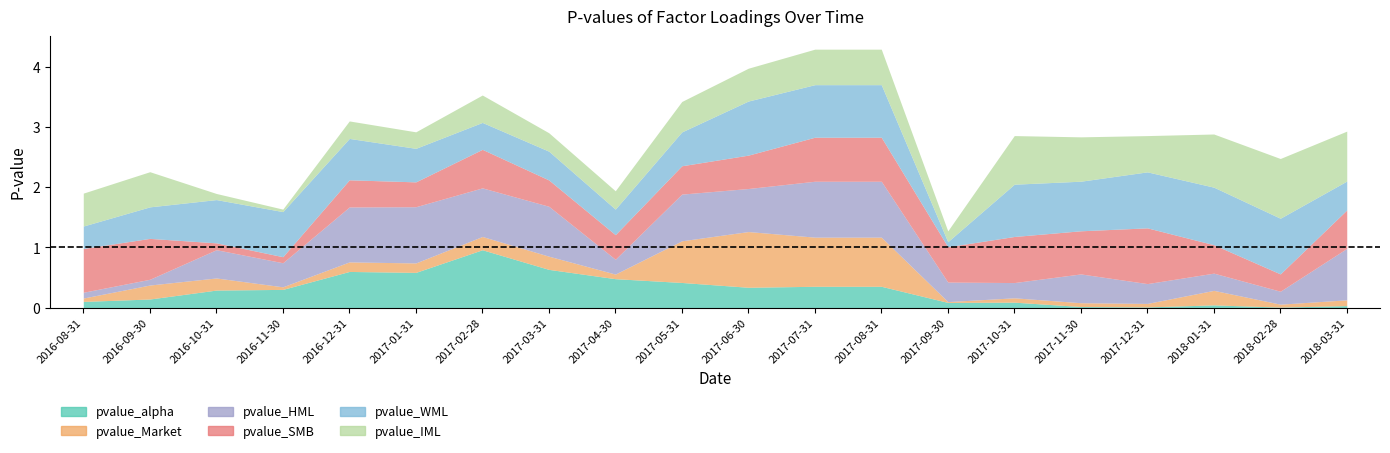

Between 2017-07-31 and 2017-01-31, which is larger?

2017-01-31